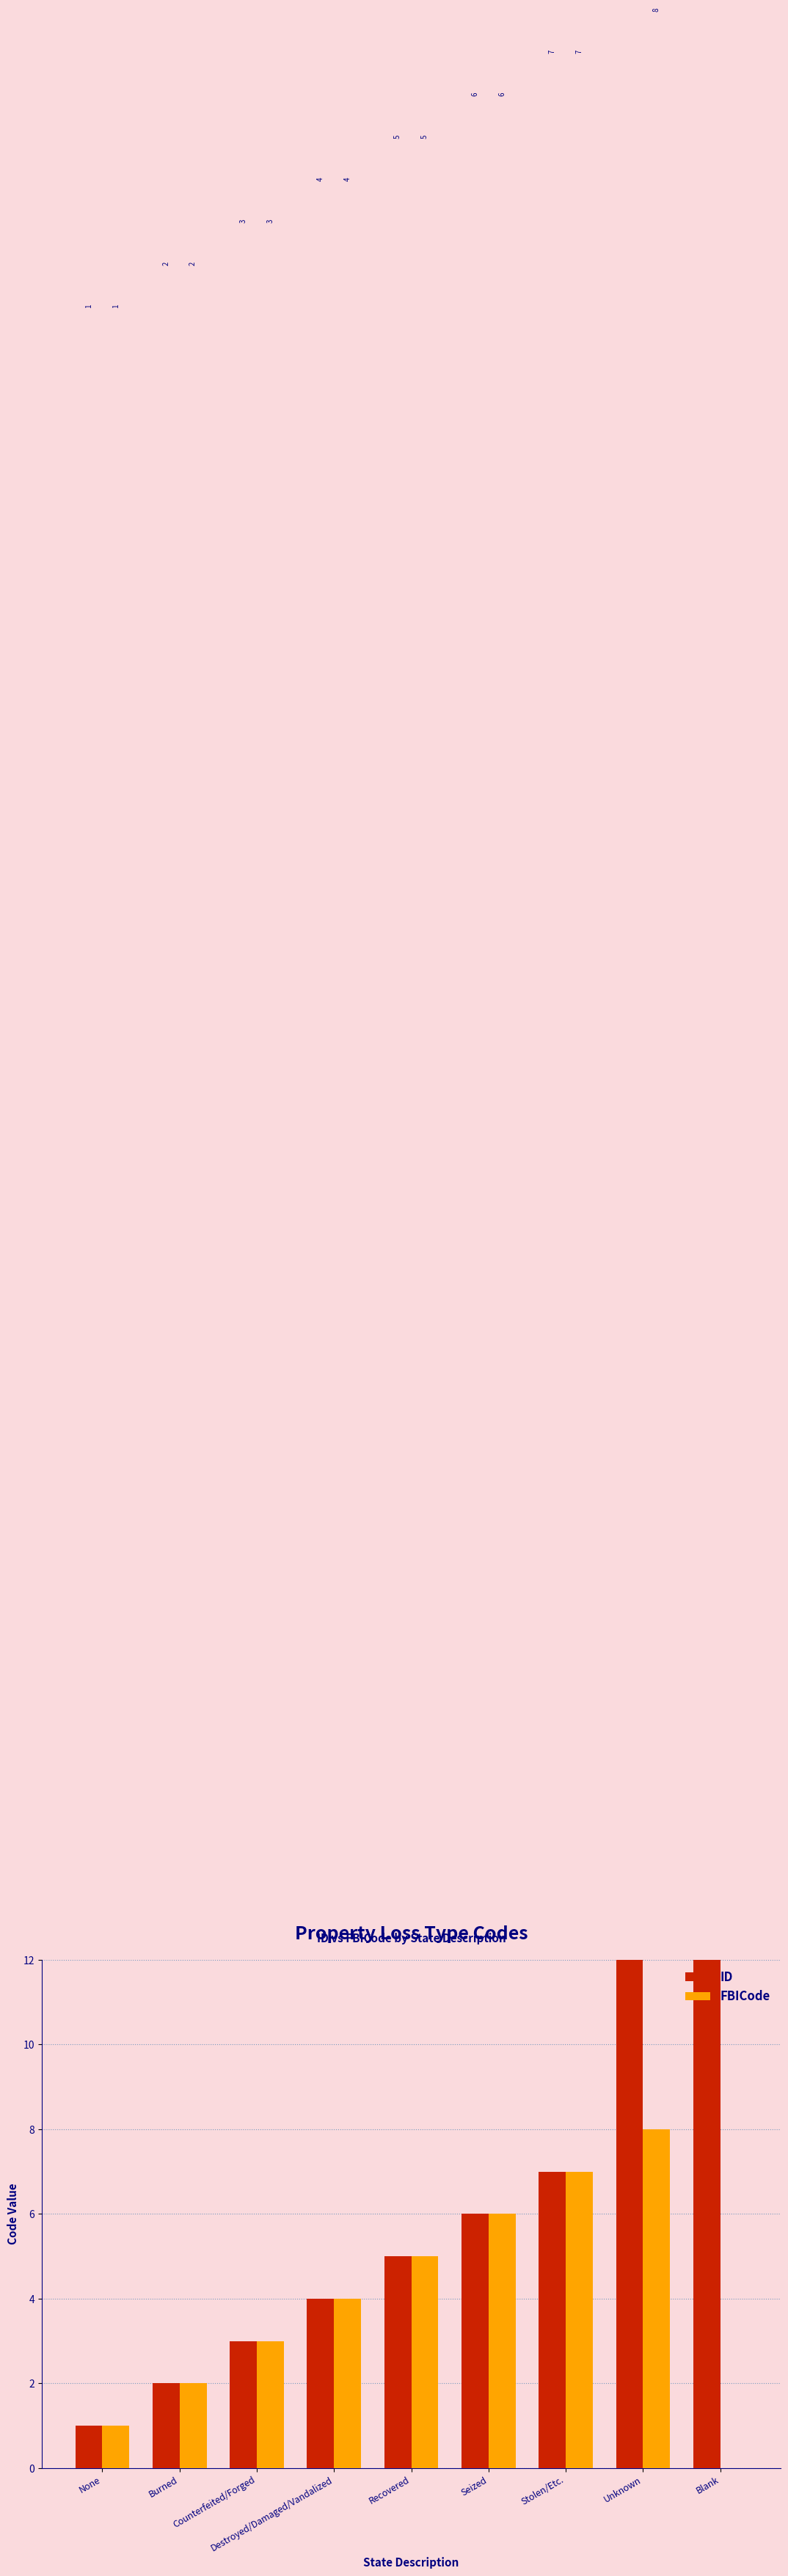

Which category has the lowest value in the FBICode series?

Blank